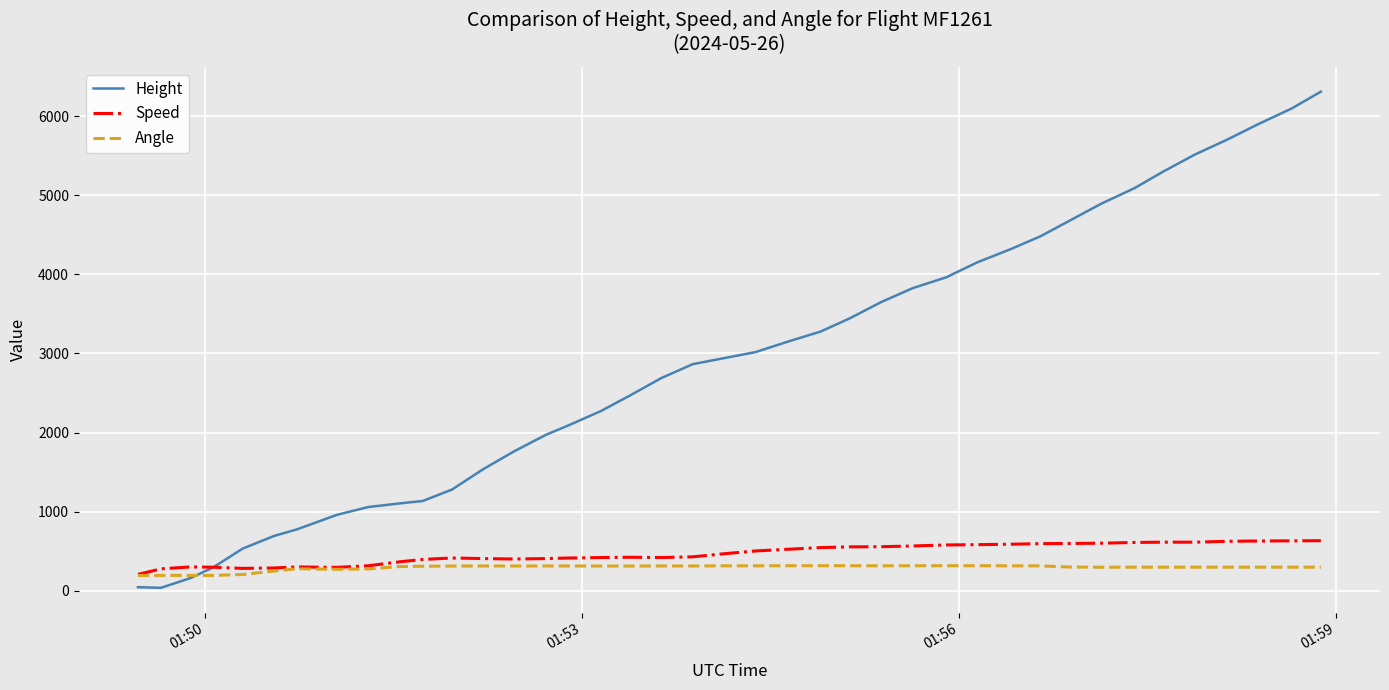

Rank the series by their maximum value, from highest to lowest.

Height, Speed, Angle